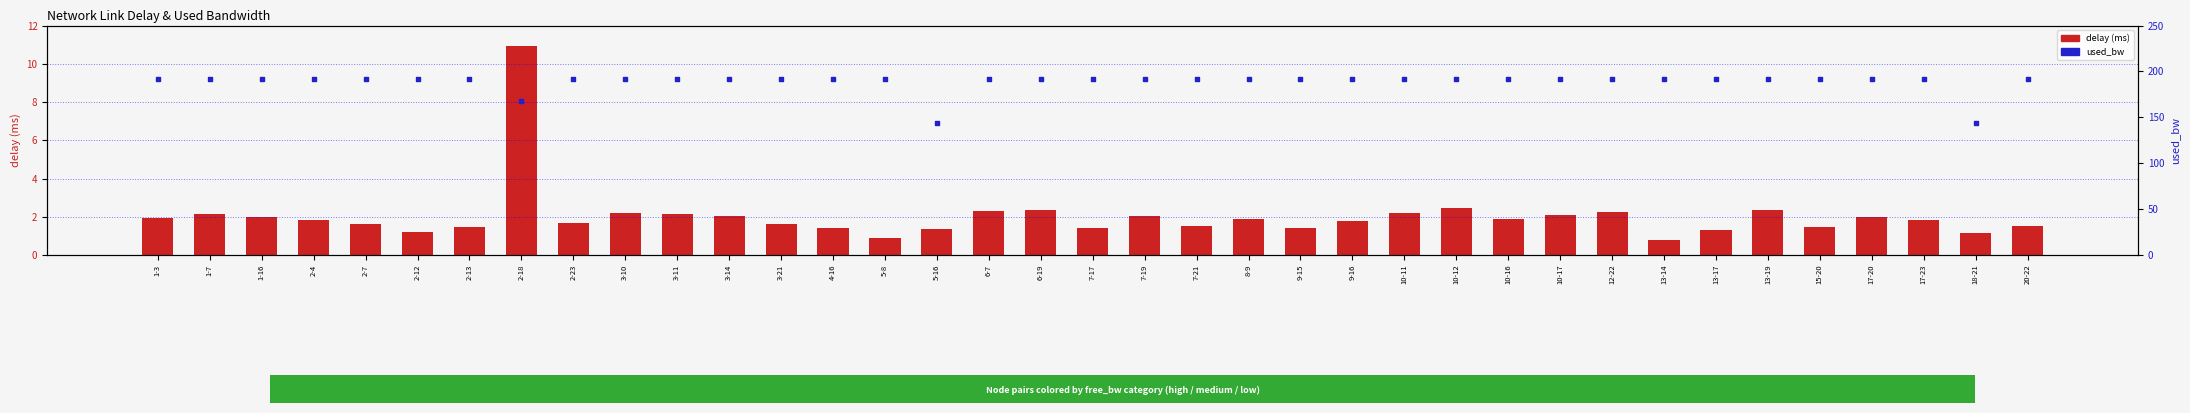

Which series contains the highest Y value?

used_bw